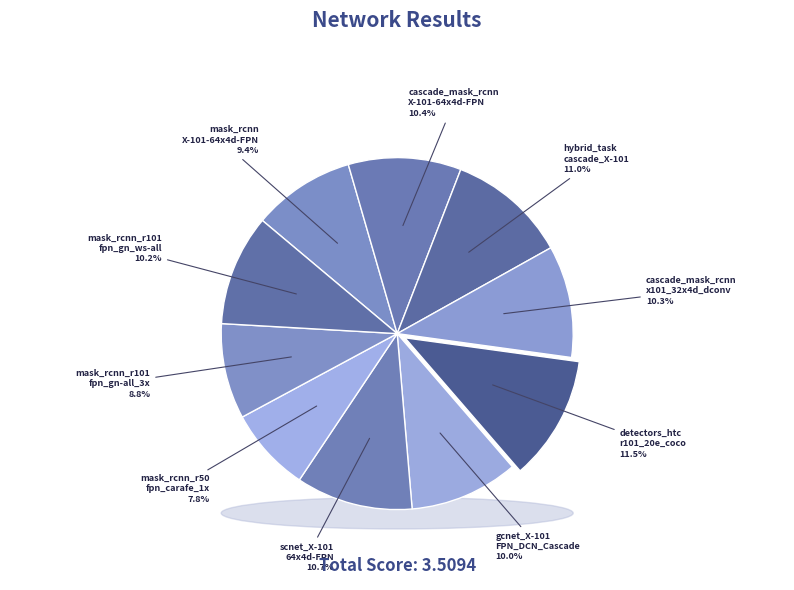

To the nearest percent, what is the difference between the detectors_htc_r101_20e_coco and gcnet_X-101-FPN_DCN_Cascade_GC slice percentages?

1%